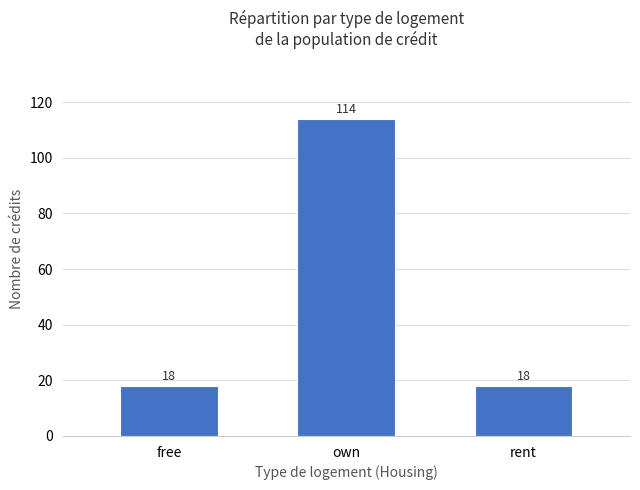

What is the greatest value displayed?

114